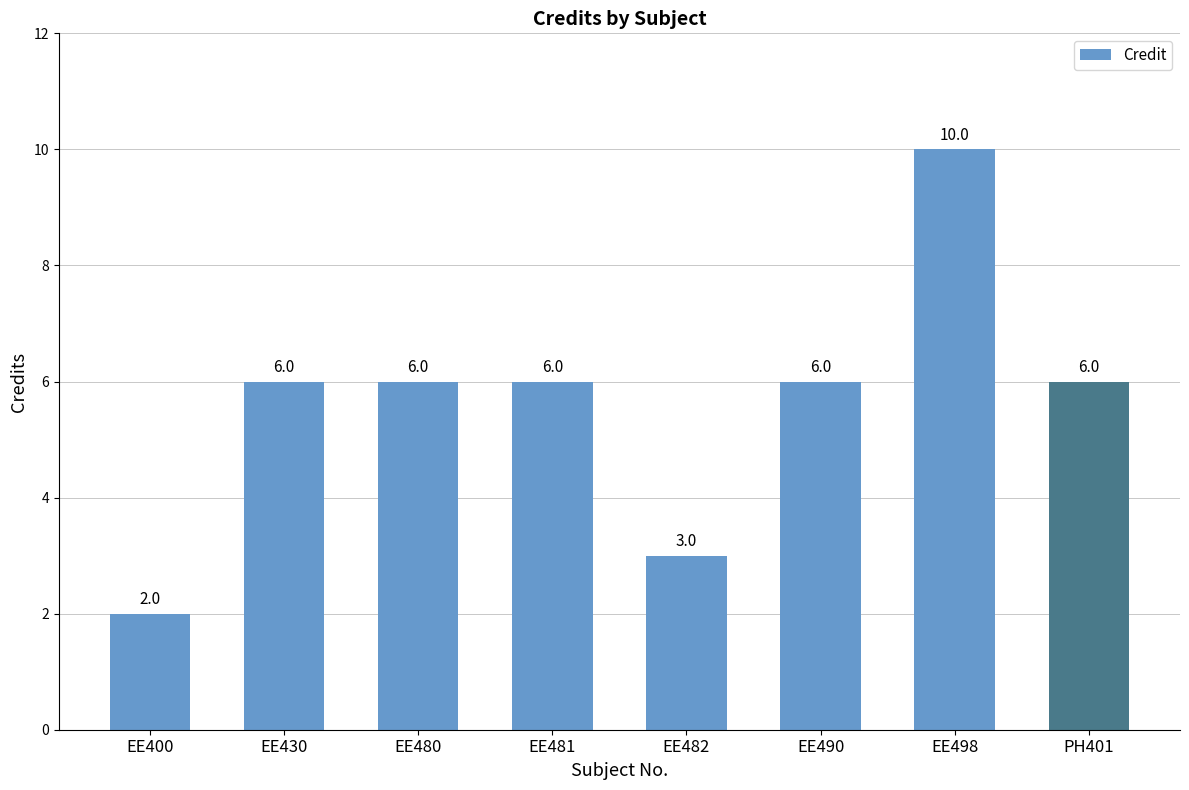

Reading right to left, transcribe all the data shown in this chart.

PH401=6	EE498=10	EE490=6	EE482=3	EE481=6	EE480=6	EE430=6	EE400=2